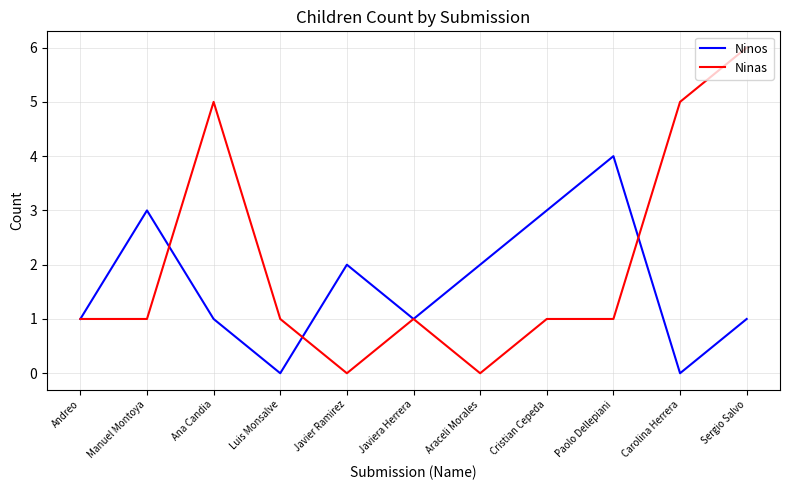

Is the value of Ninos at Javier Ramirez greater than the value of Ninas at Carolina Herrera?

No